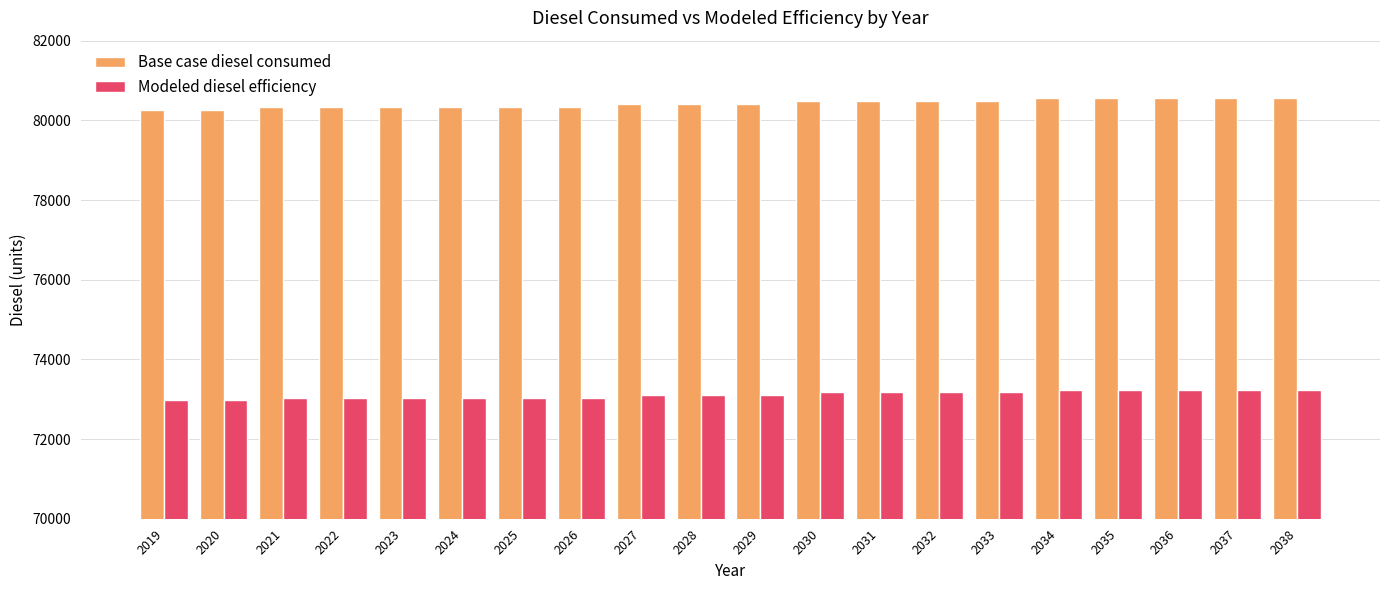

Which series has the widest spread of values?

Base case diesel consumed